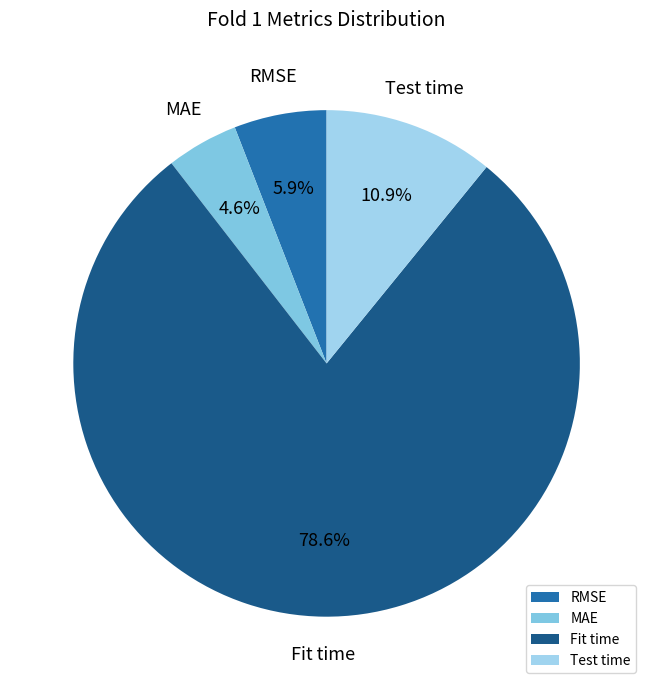

Between RMSE and Test time, which is larger?

Test time